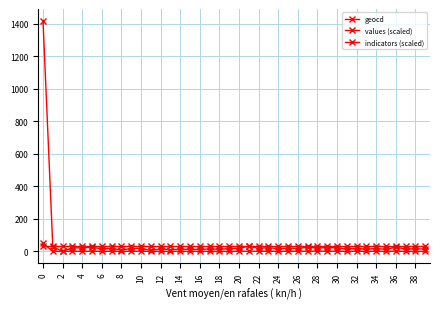

Does the chart have visible grid lines?

Yes